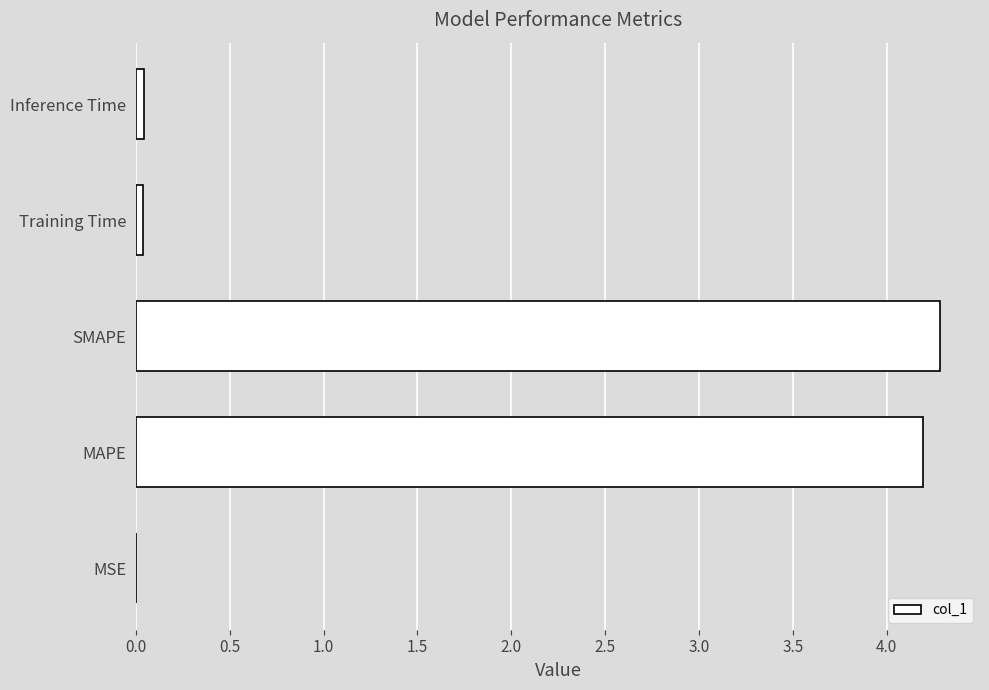

What value does the data have at SMAPE?

4.3